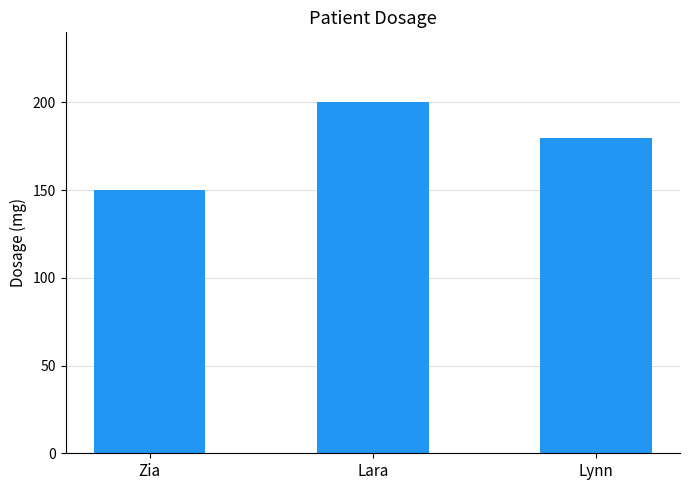

Is it true that the value at Lynn is 295?

False